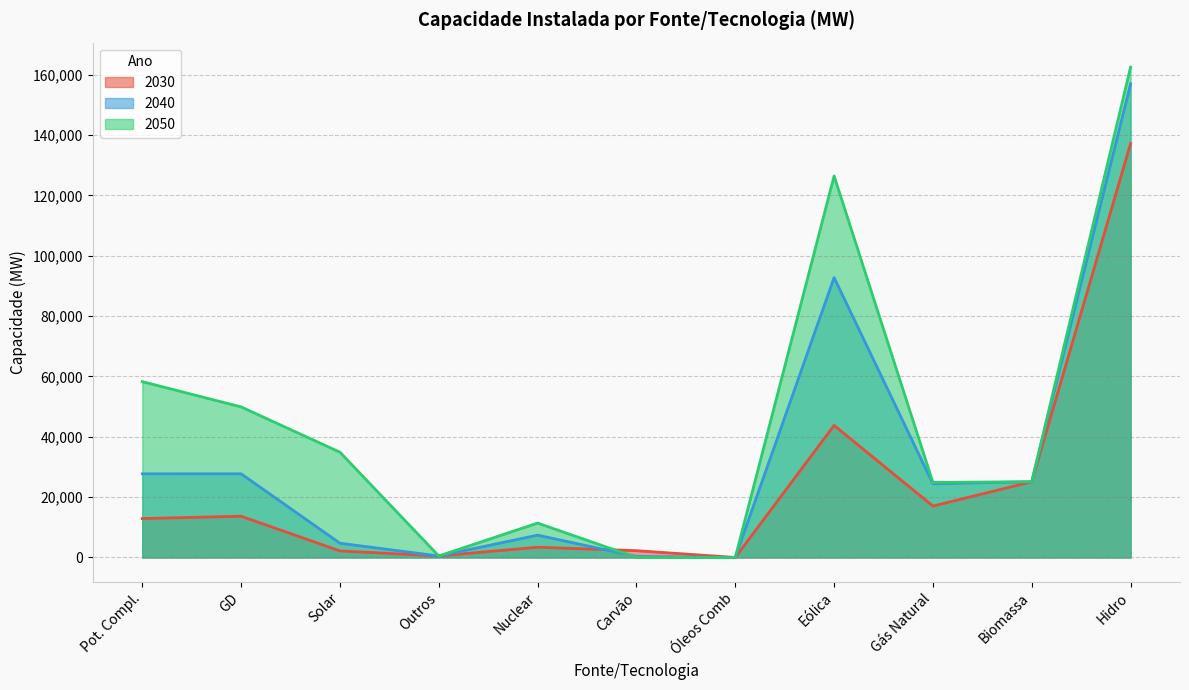

How many data points in 2030 are less than 12885?

5